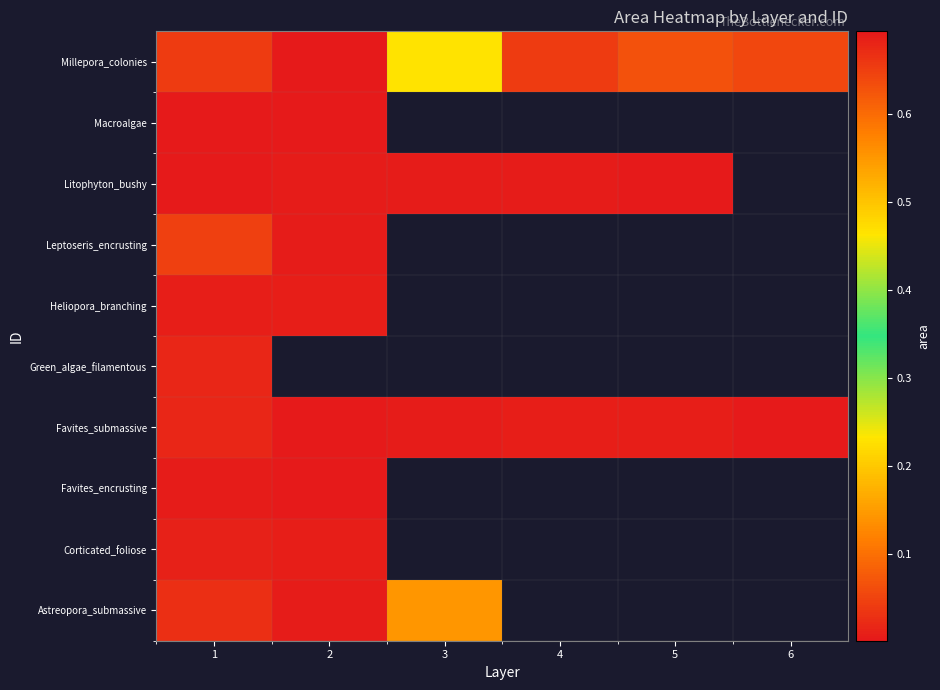

Which category has the highest value in the row_2 series?

1